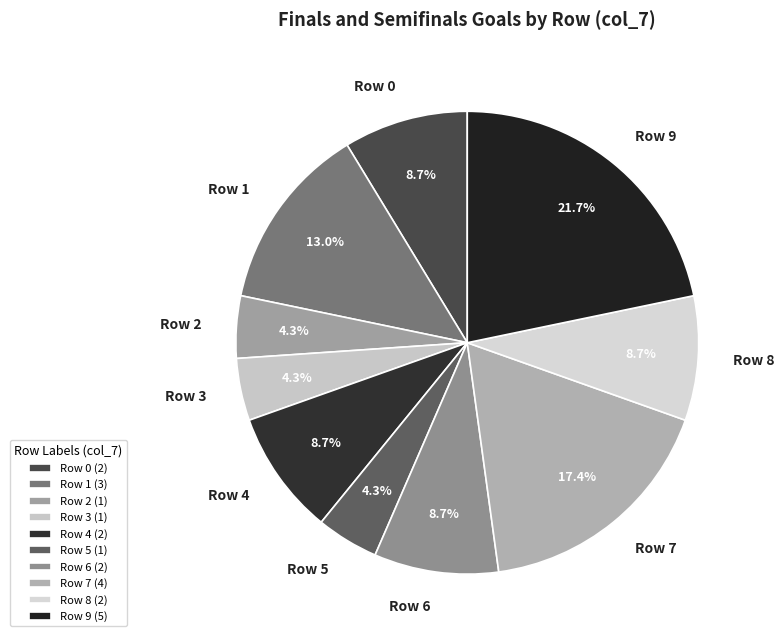

How many slices are in this pie chart?

10